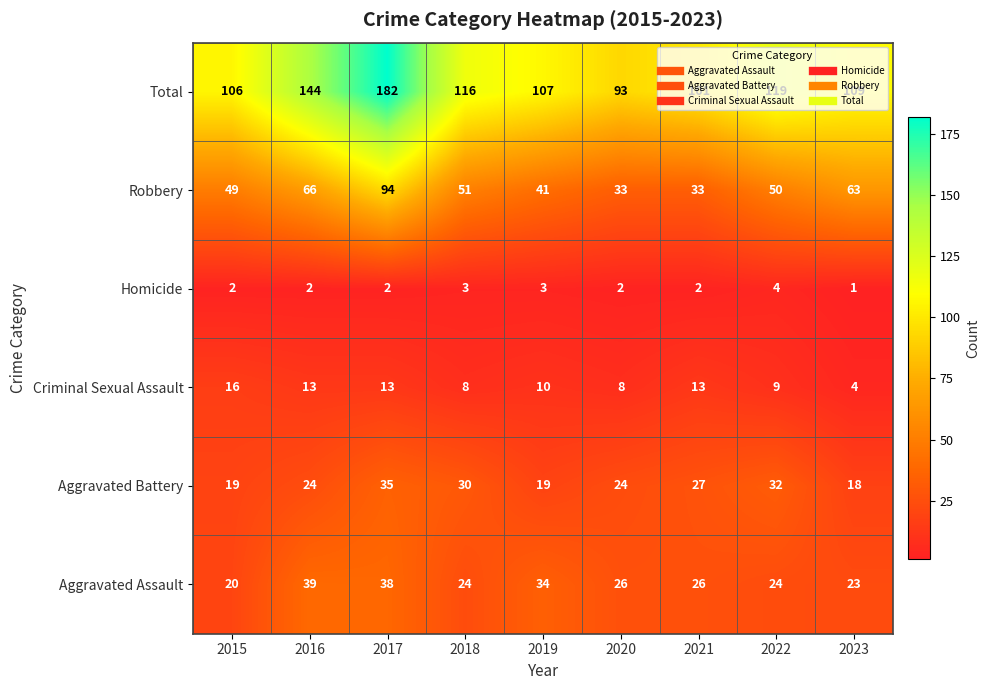

Where is Aggravated Battery nearest to the value 26?

2021